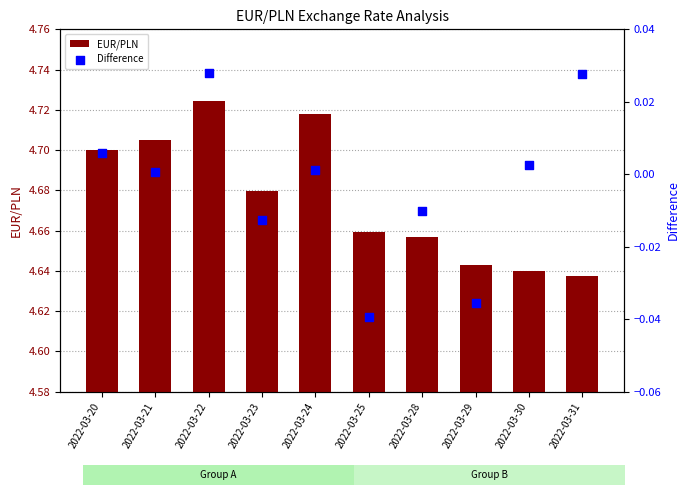

At which category is the sum across all series the highest?

2022-03-22